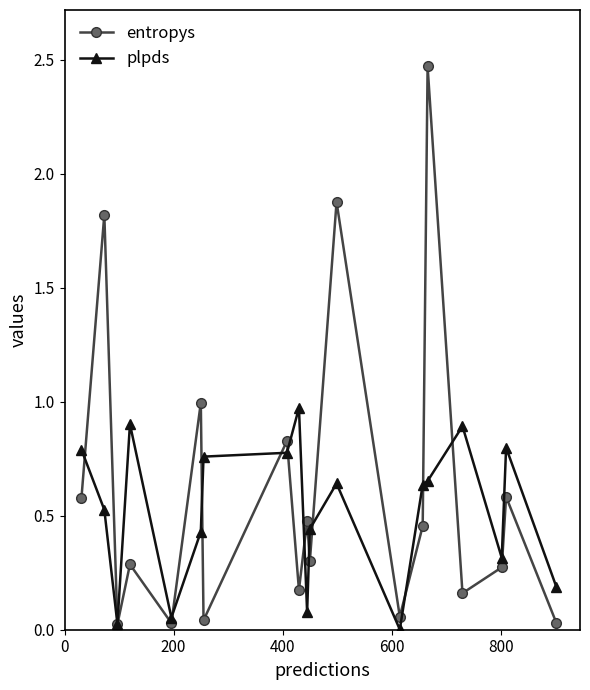

Which series has the largest range (max minus min)?

entropys